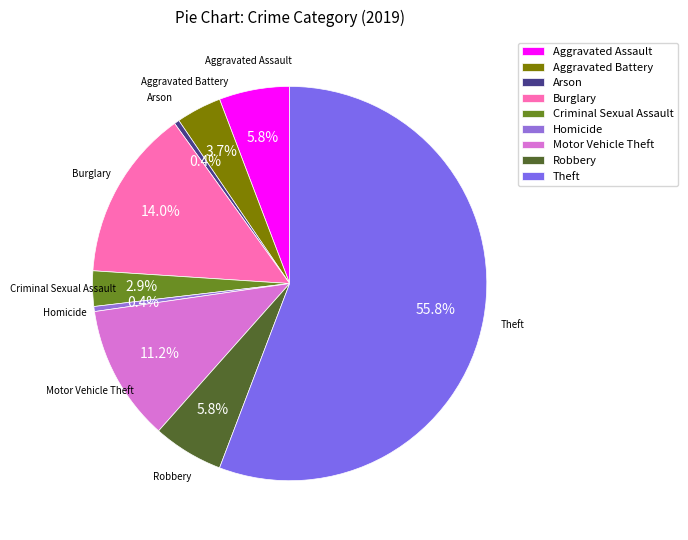

Which slice is the largest?

Theft